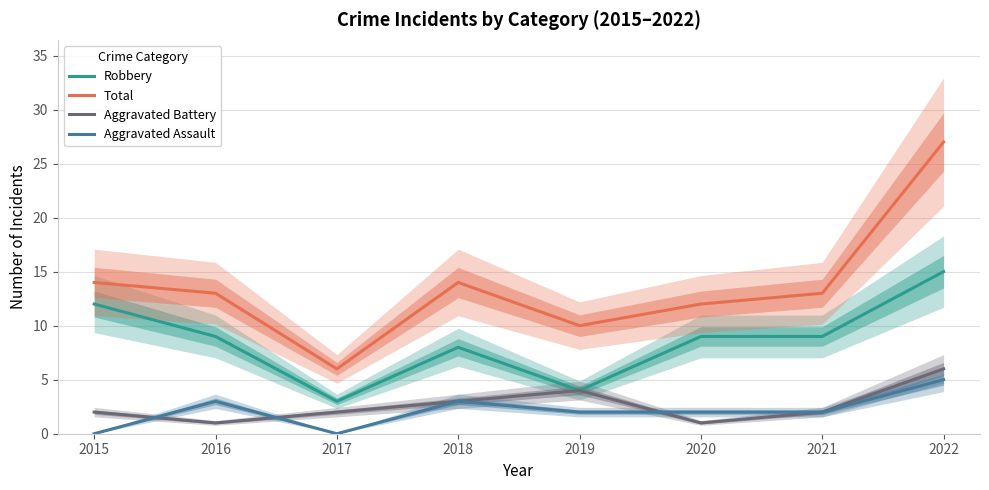

Reading left to right, extract all data points from this chart.

Robbery: 2015=12	2016=9	2017=3	2018=8	2019=4	2020=9	2021=9	2022=15
Total: 2015=14	2016=13	2017=6	2018=14	2019=10	2020=12	2021=13	2022=27
Aggravated Battery: 2015=2	2016=1	2017=2	2018=3	2019=4	2020=1	2021=2	2022=6
Aggravated Assault: 2015=0	2016=3	2017=0	2018=3	2019=2	2020=2	2021=2	2022=5